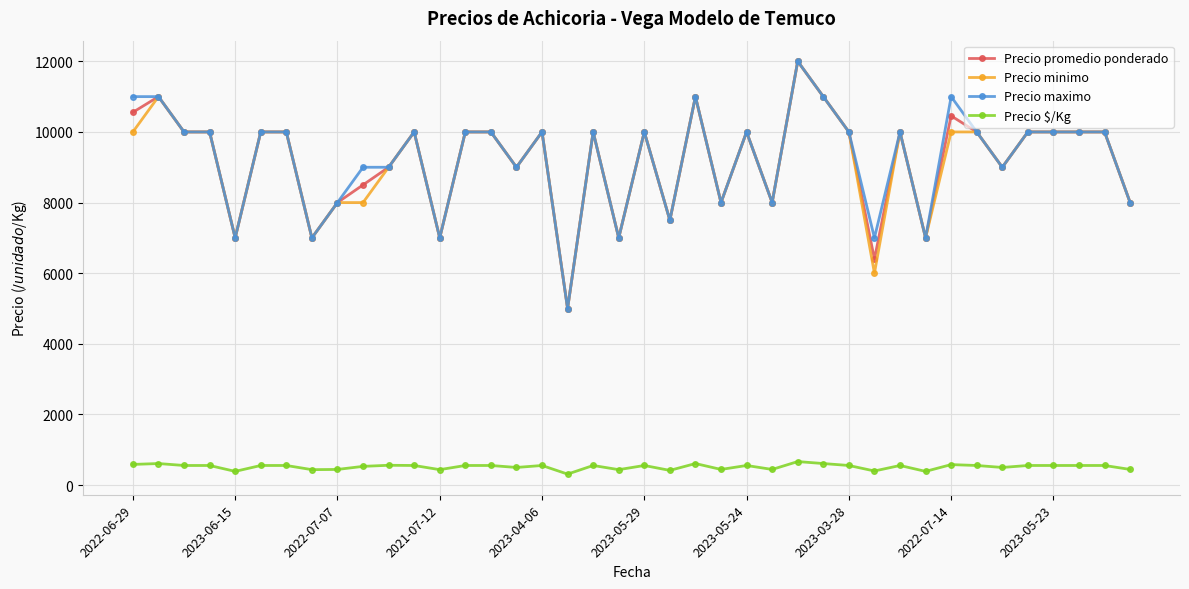

True or false: Precio maximo and Precio $/Kg cross at least once.

False